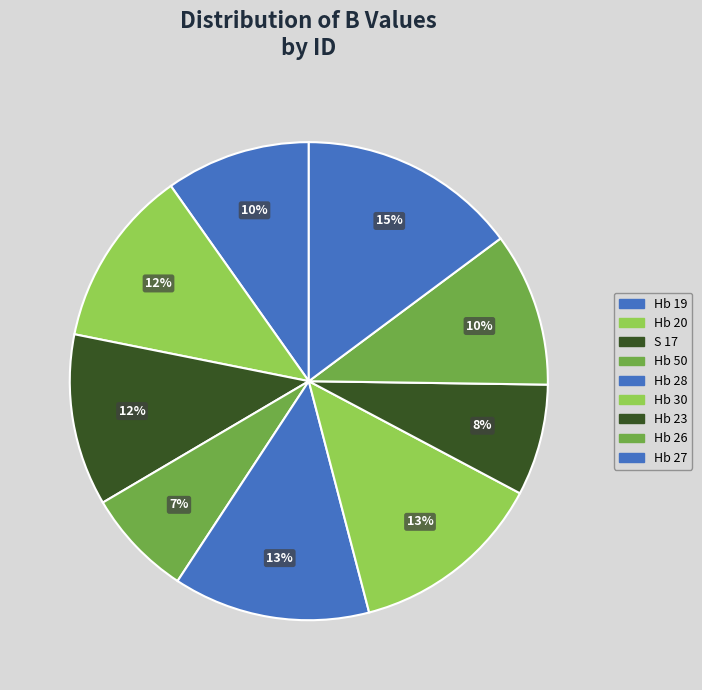

To the nearest percent, what is the combined percentage of Hb 28 and Hb 19?

23%